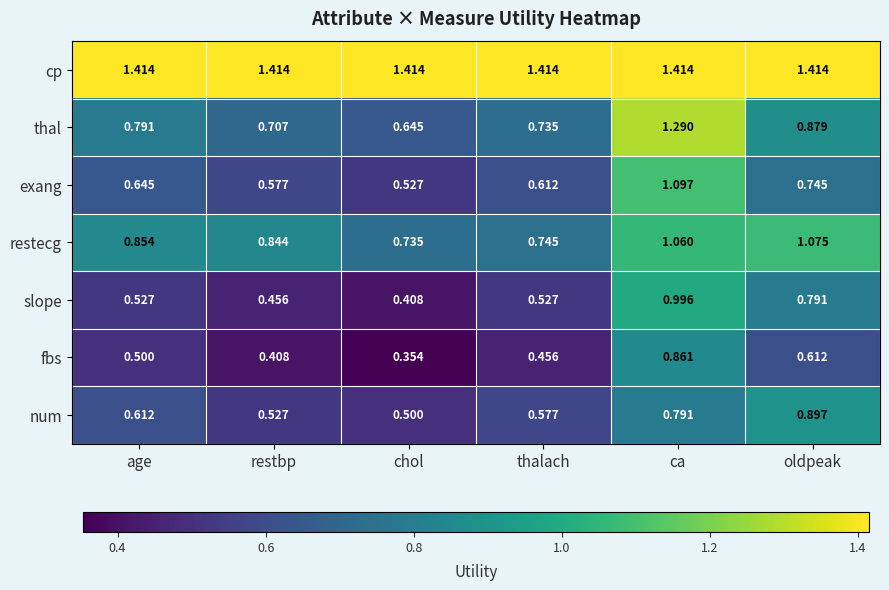

At which label does restecg reach its peak?

oldpeak